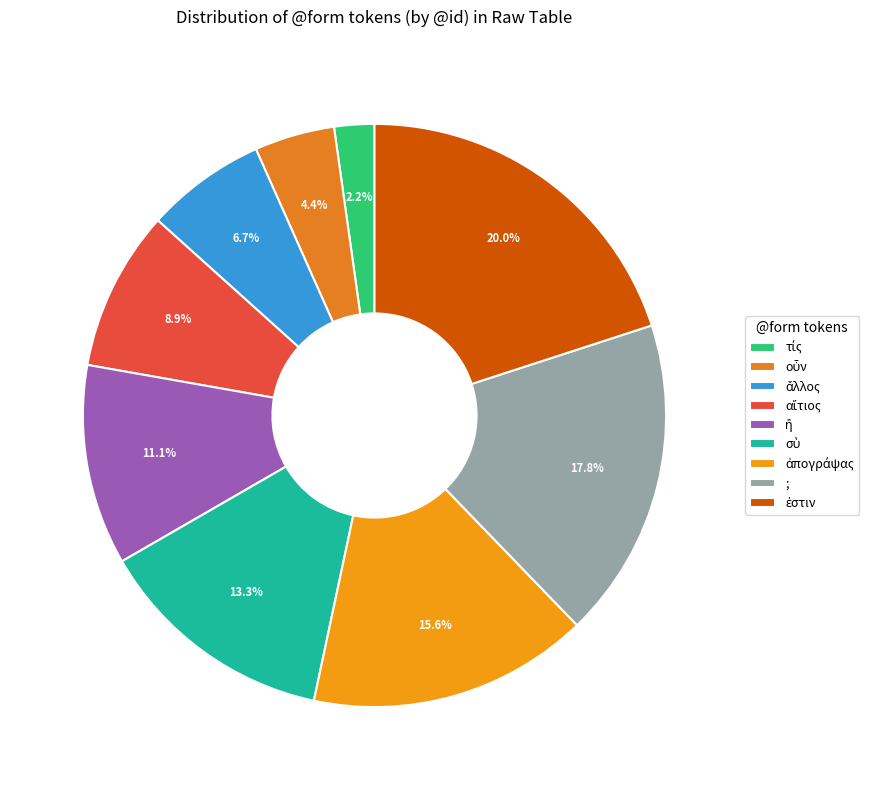

True or false: τίς accounts for 2% of the total.

True